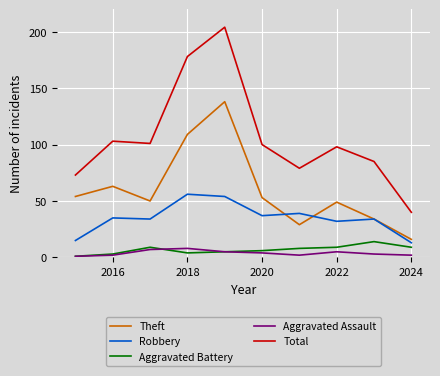

How many lines are shown in the chart?

5